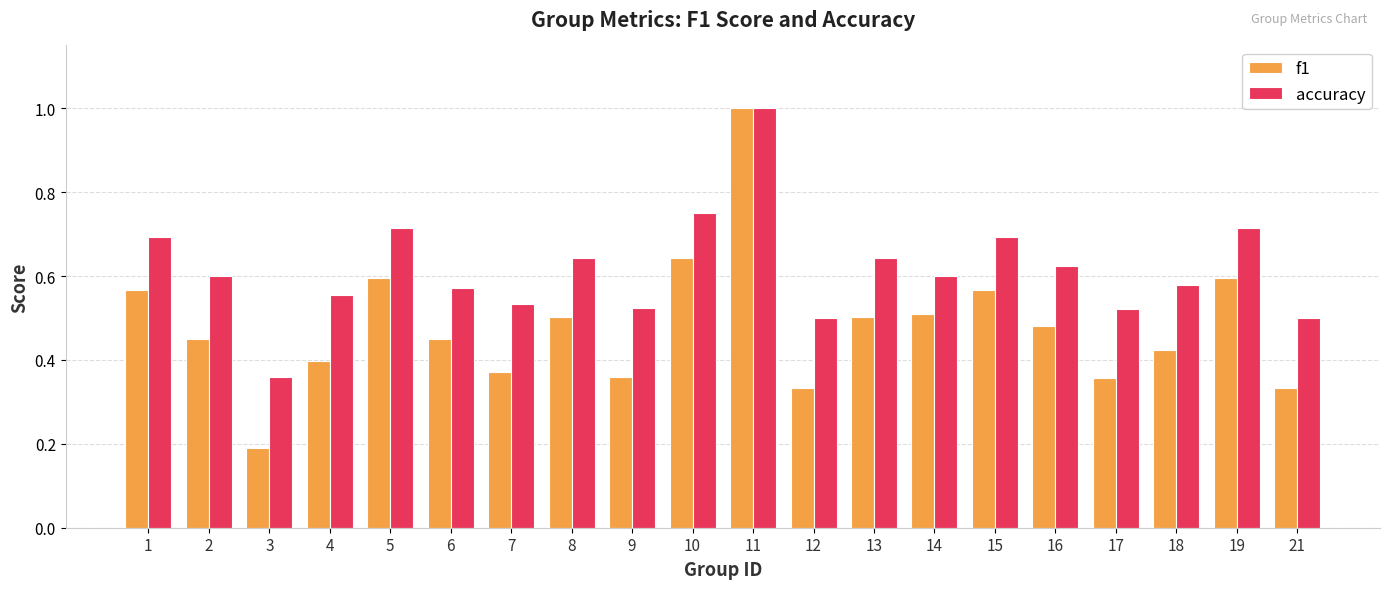

Is it true that f1 equals 0.1 at 19?

False